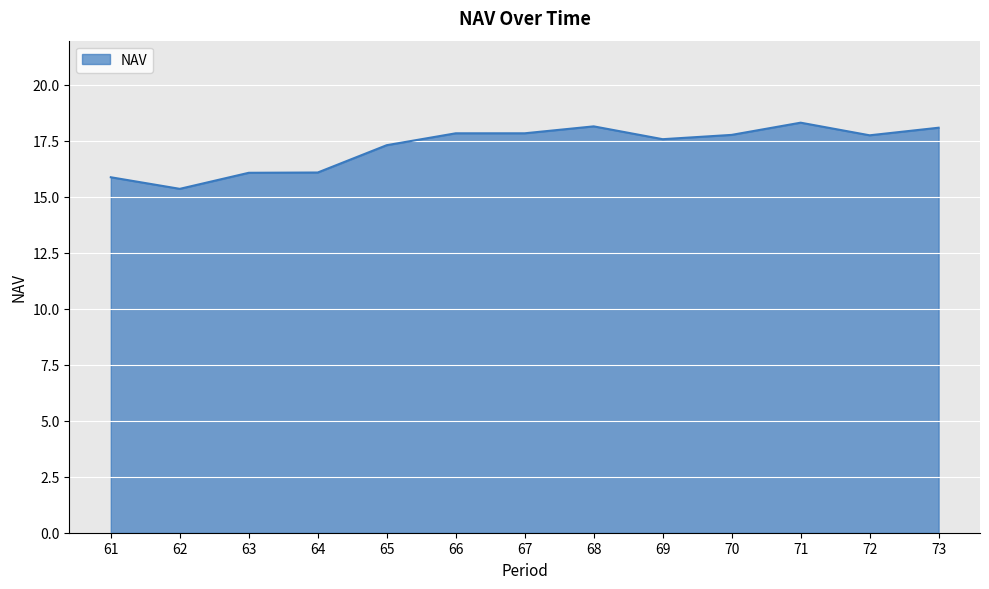

What is the maximum value shown in the chart?

18.3